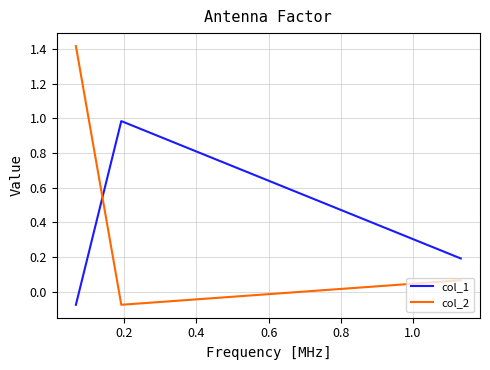

What is the total value across all series at 0.2?

0.9